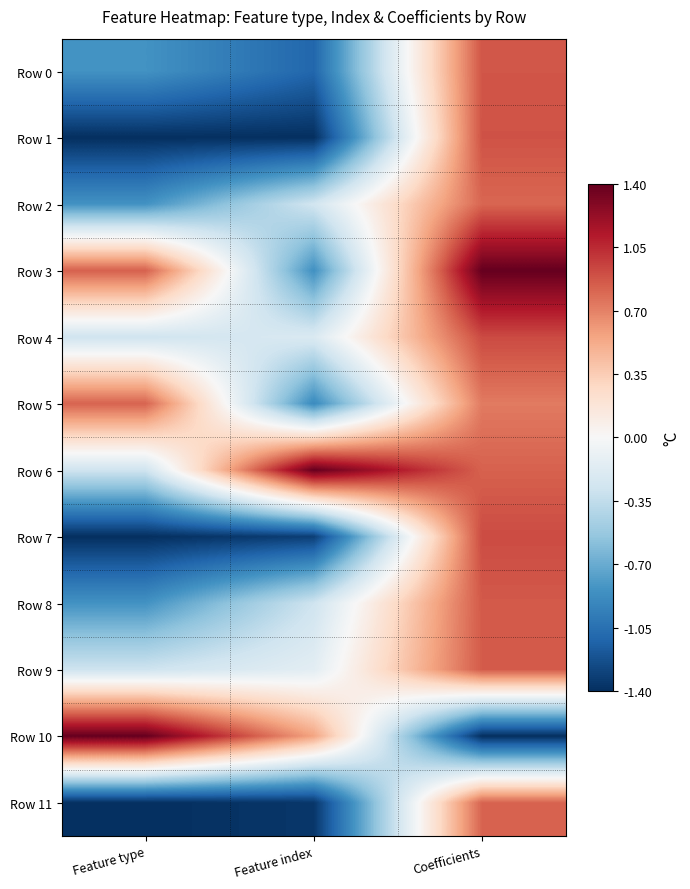

What is the greatest value displayed?

1.4